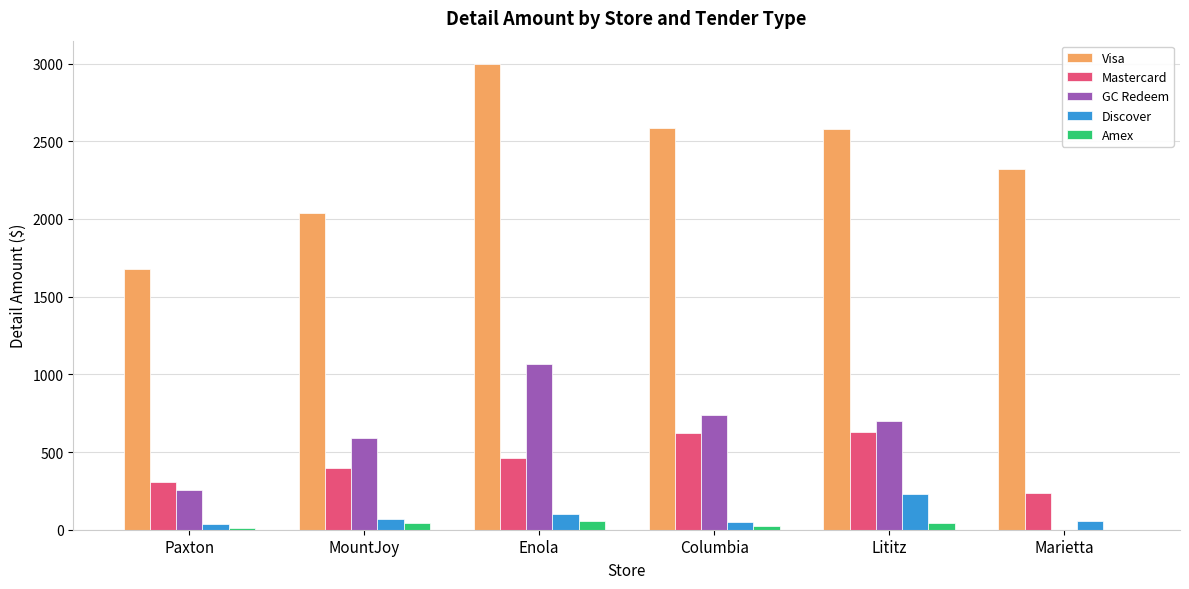

What is the maximum value for Discover?

232.1